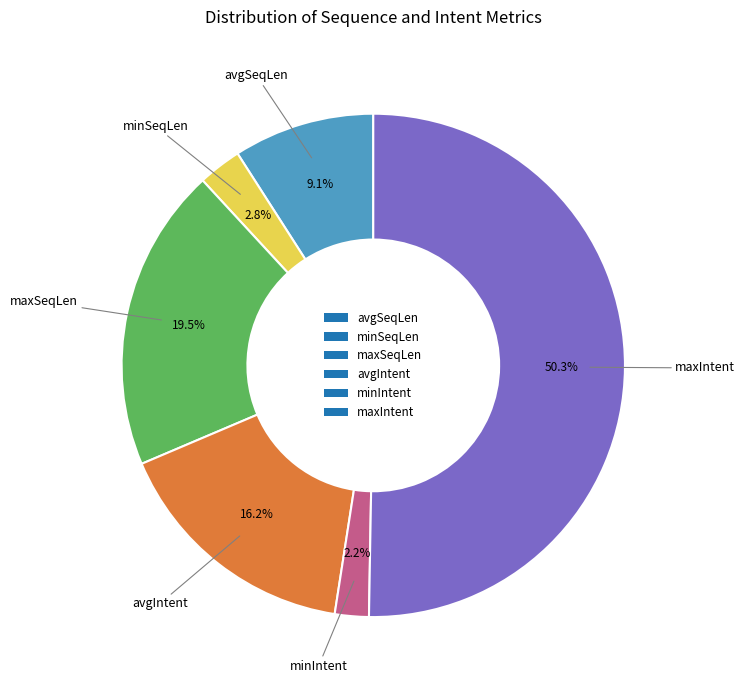

Which slice represents more than half of the pie?

maxIntent